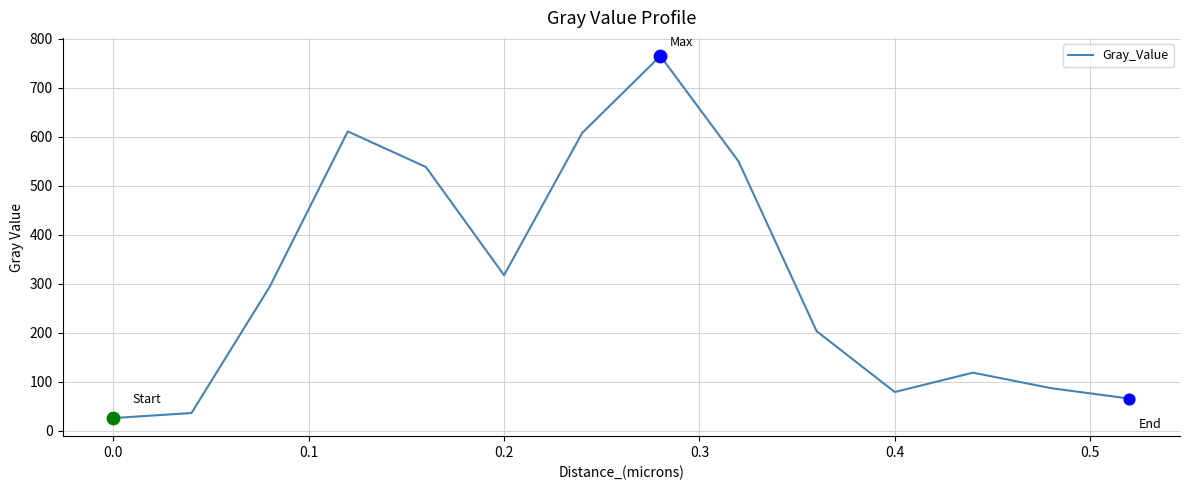

What is the smallest value displayed?

25.8